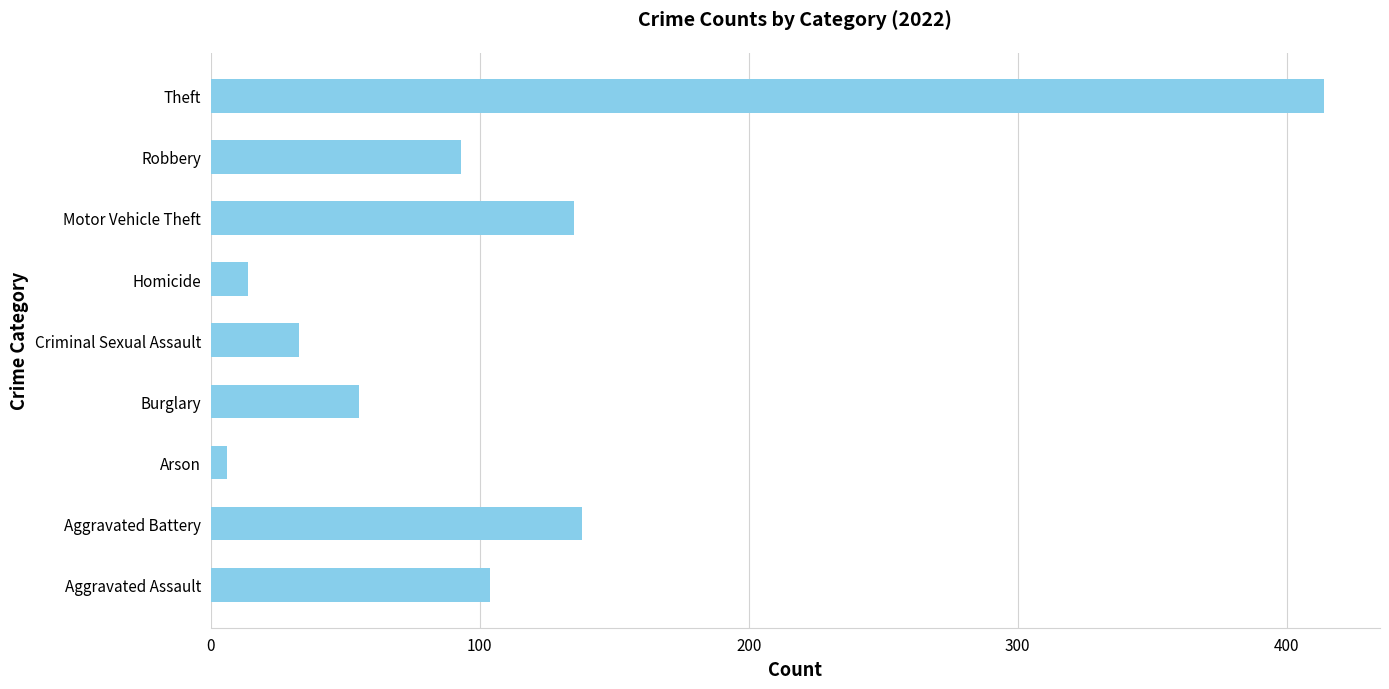

What is the minimum value shown in the chart?

6